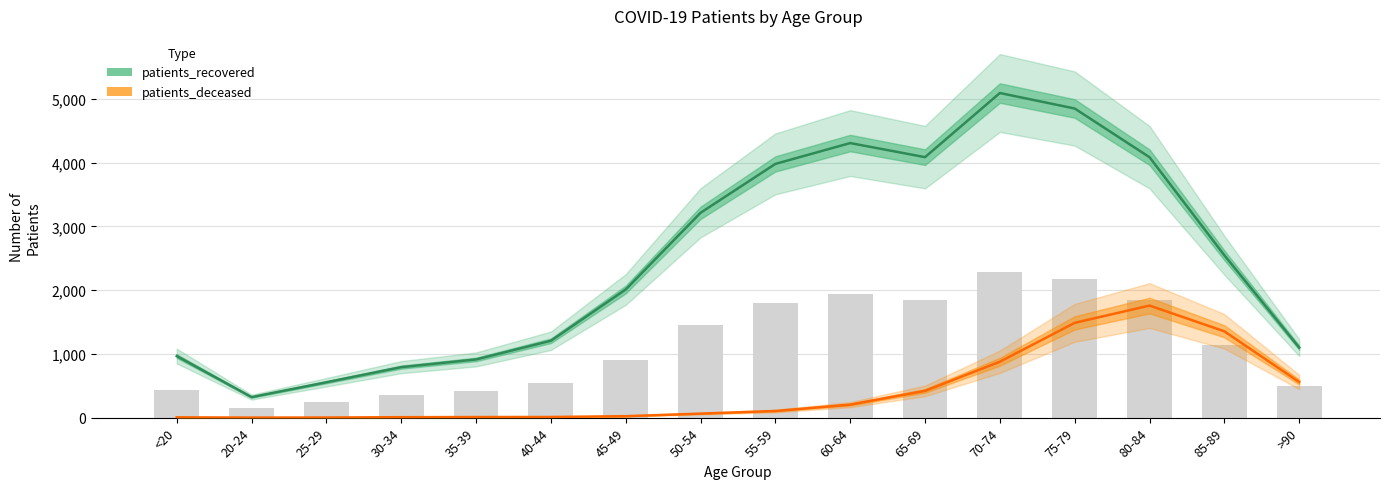

Rank the series by their maximum value, from highest to lowest.

patients_recovered, patients_deceased